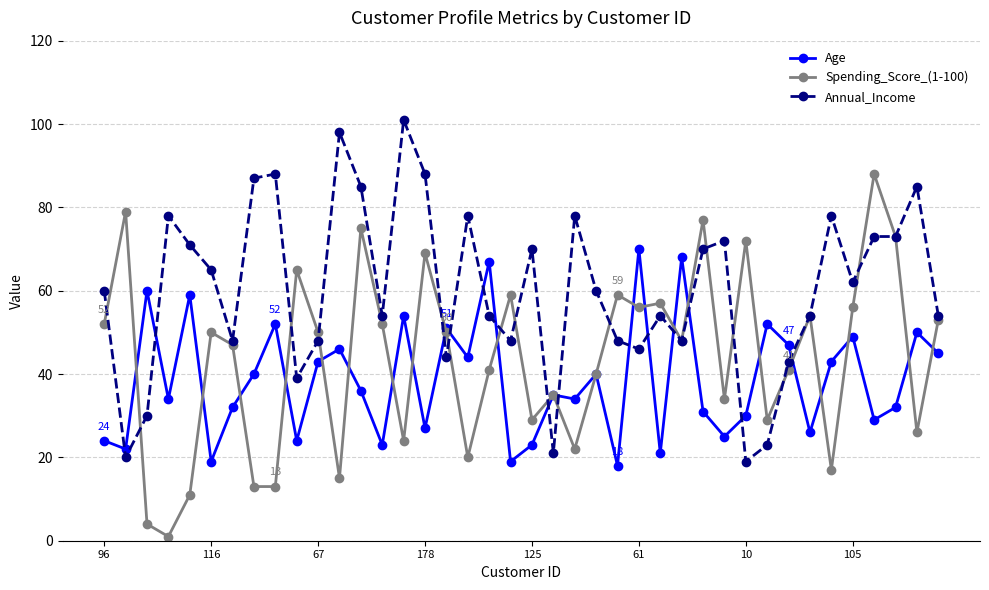

Rank the series by their maximum value, from highest to lowest.

Annual_Income, Spending_Score_(1-100), Age